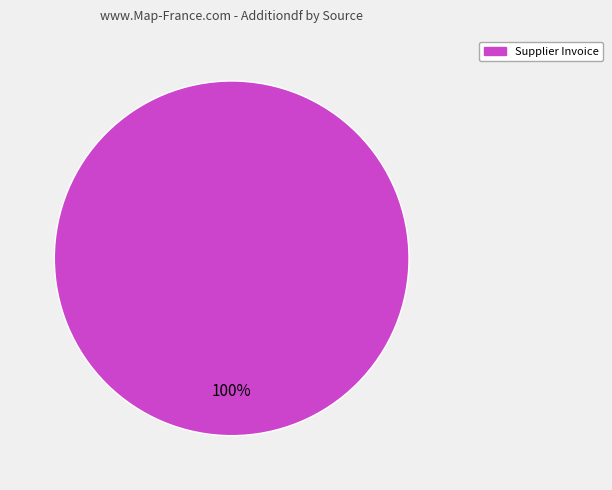

Does any single category account for the majority?

Yes